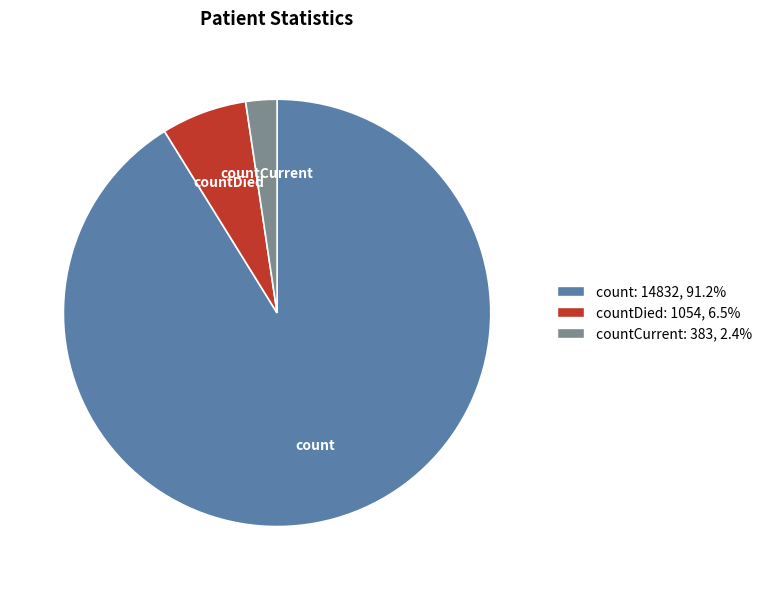

Which category accounts for the majority?

count